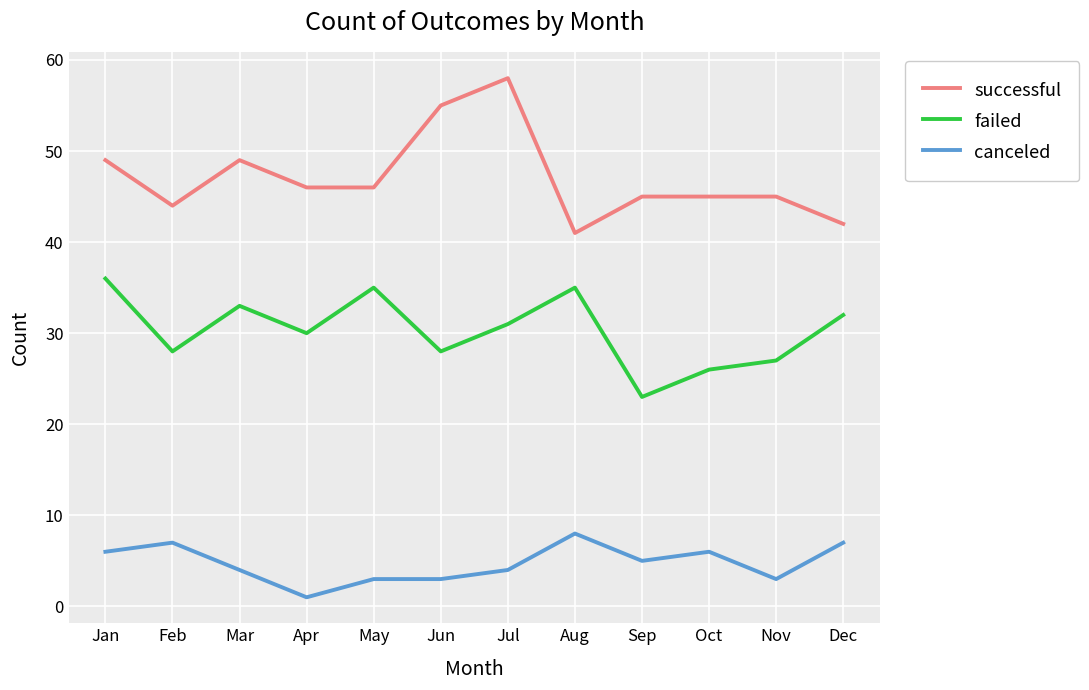

Rank the series by their average value, from lowest to highest.

canceled, failed, successful